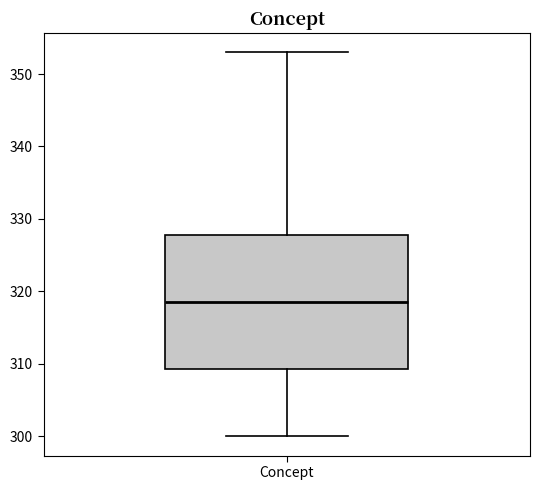

Transcribe this box plot: give where the median line is, the range the box spans, and where the two whiskers end, as read against the y-axis. The values are not printed on the chart, so give them approximately, as read against the axis.

median 319, box 309 to 328, whiskers 300 to 353